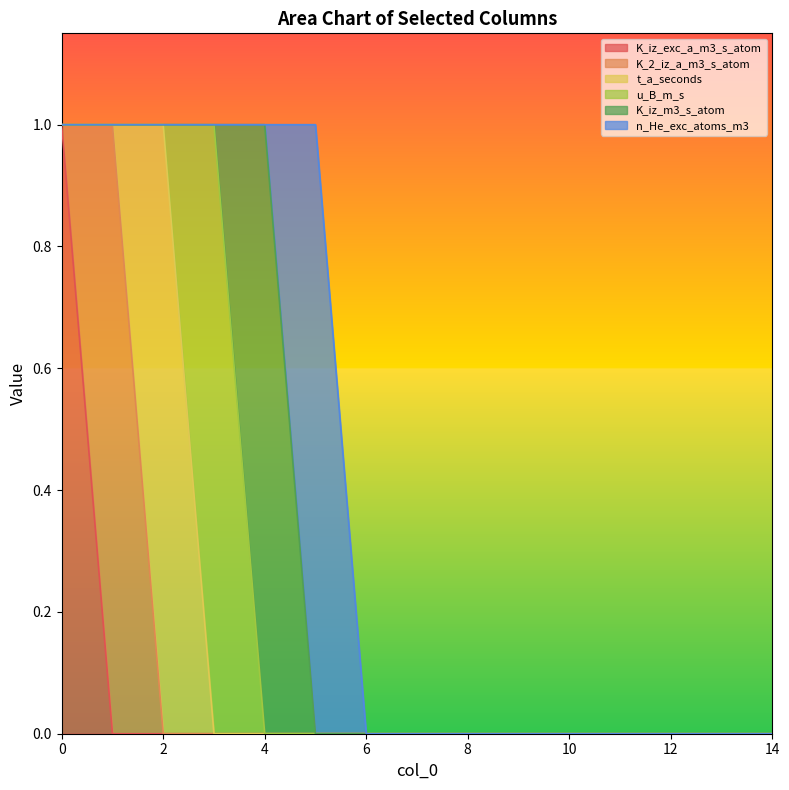

Reading right to left, list all the values displayed in this chart.

K_iz_exc_a_m3_s_atom: 14=0	13=0	12=0	11=0	10=0	9=0	8=0	7=0	6=0	5=0	4=0	3=0	2=0	1=0	0=1
K_2_iz_a_m3_s_atom: 14=0	13=0	12=0	11=0	10=0	9=0	8=0	7=0	6=0	5=0	4=0	3=0	2=0	1=1	0=0
t_a_seconds: 14=0	13=0	12=0	11=0	10=0	9=0	8=0	7=0	6=0	5=0	4=0	3=0	2=1	1=0	0=0
u_B_m_s: 14=0	13=0	12=0	11=0	10=0	9=0	8=0	7=0	6=0	5=0	4=0	3=1	2=0	1=0	0=0
K_iz_m3_s_atom: 14=0	13=0	12=0	11=0	10=0	9=0	8=0	7=0	6=0	5=0	4=1	3=0	2=0	1=0	0=0
n_He_exc_atoms_m3: 14=0	13=0	12=0	11=0	10=0	9=0	8=0	7=0	6=0	5=1	4=0	3=0	2=0	1=0	0=0